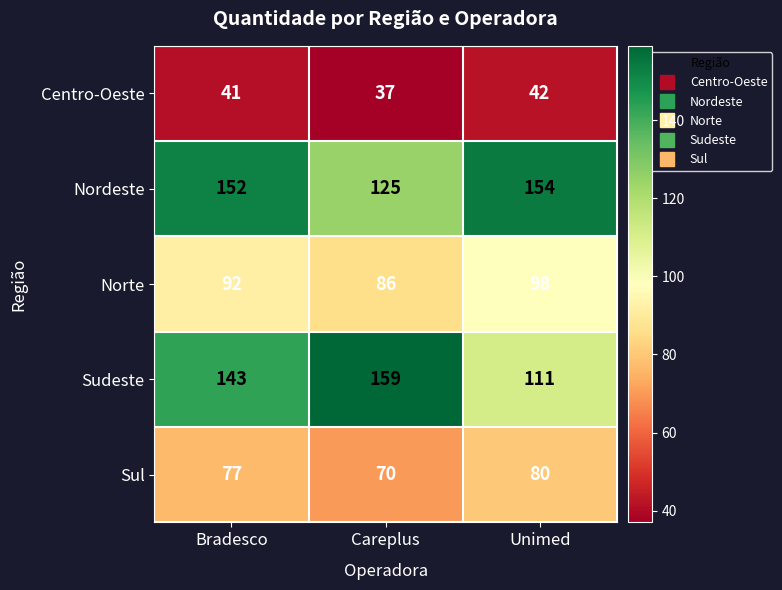

How many series are shown in this chart?

5